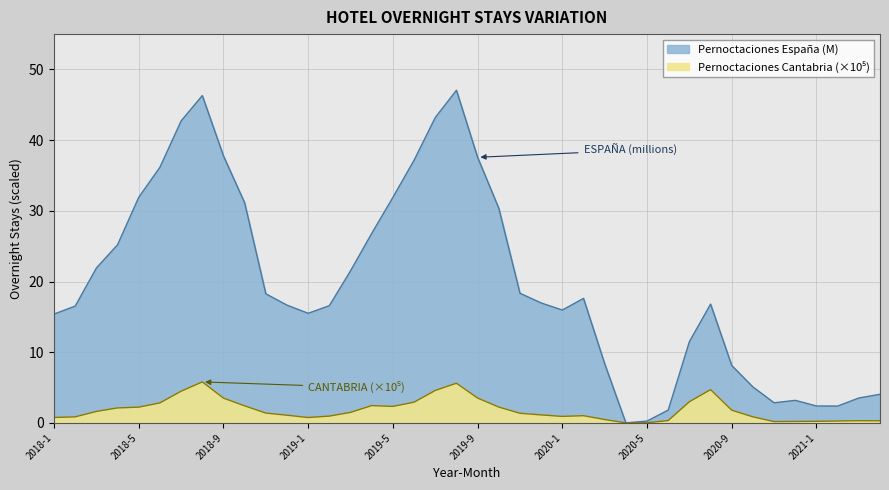

The value of Pernoctaciones España at 2020-4 is -15.3. True or false?

False